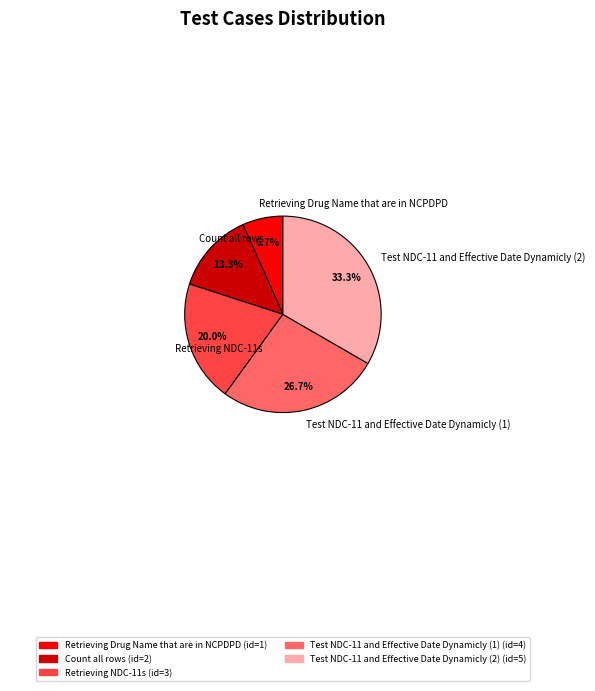

Does Test NDC-11 and Effective Date Dynamicly (1) represent more than half of the total?

No